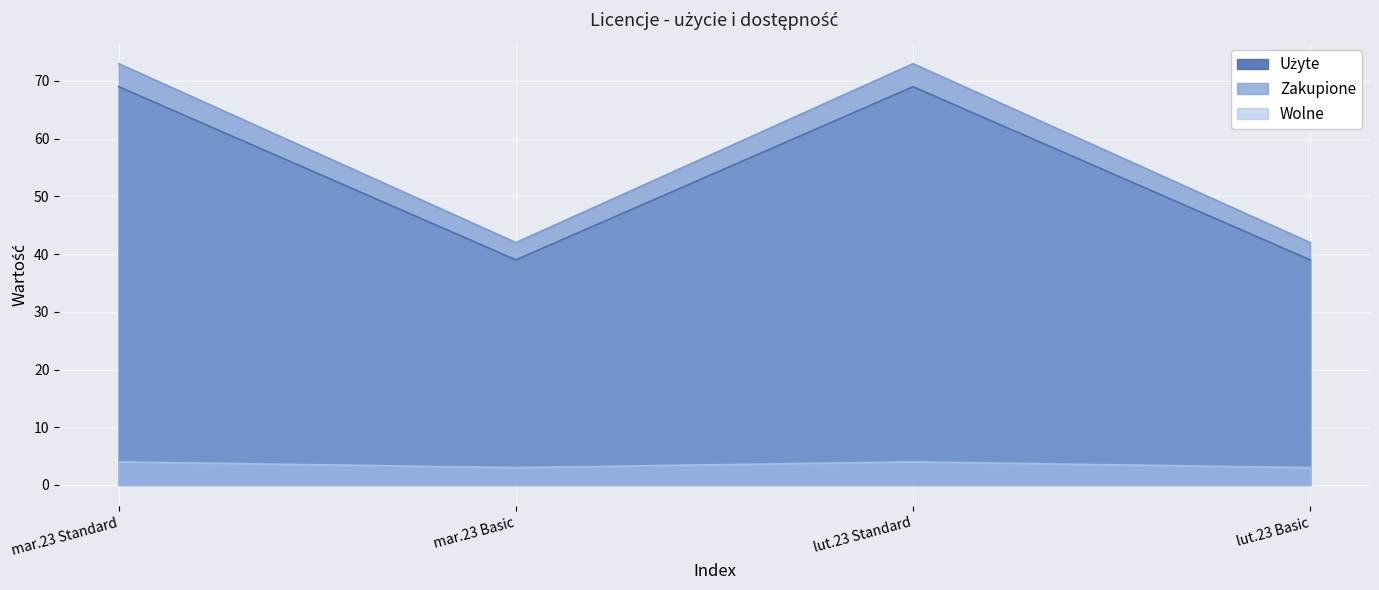

What is the approximate value of Wolne at mar.23 Standard?

4